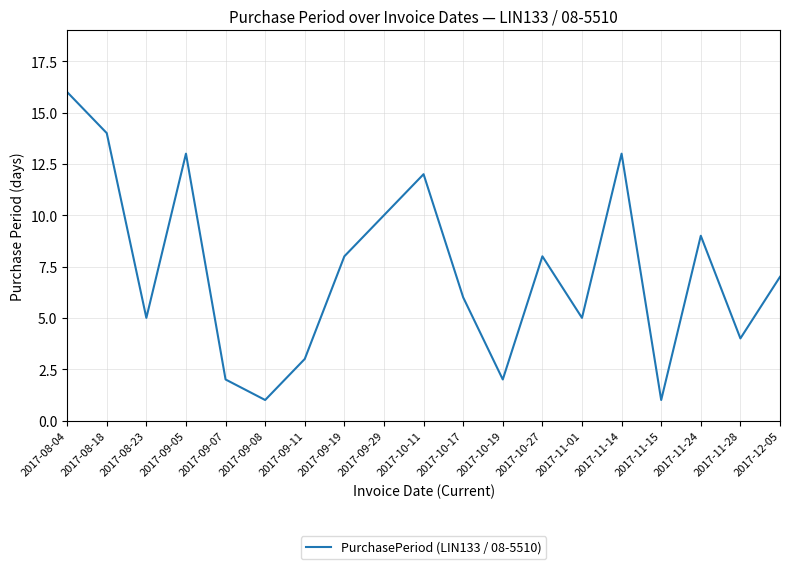

Which has a higher value, 2017-11-15 or 2017-09-05?

2017-09-05